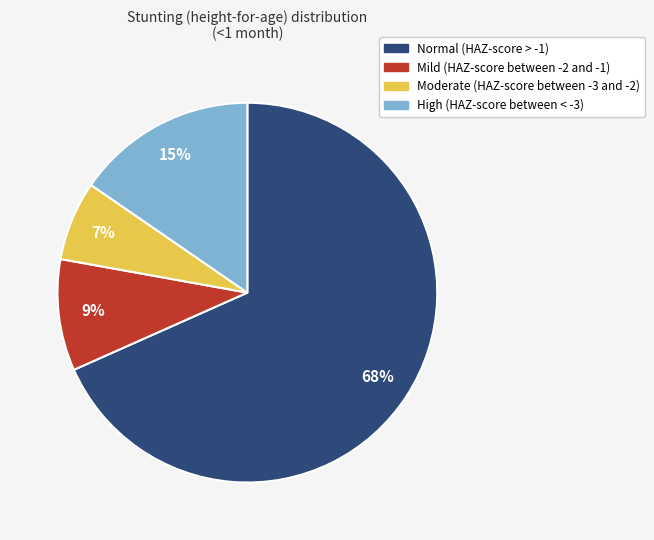

Rank the categories by value from lowest to highest.

Moderate (HAZ-score between -3 and -2), Mild (HAZ-score between -2 and -1), High (HAZ-score between < -3), Normal (HAZ-score > -1)